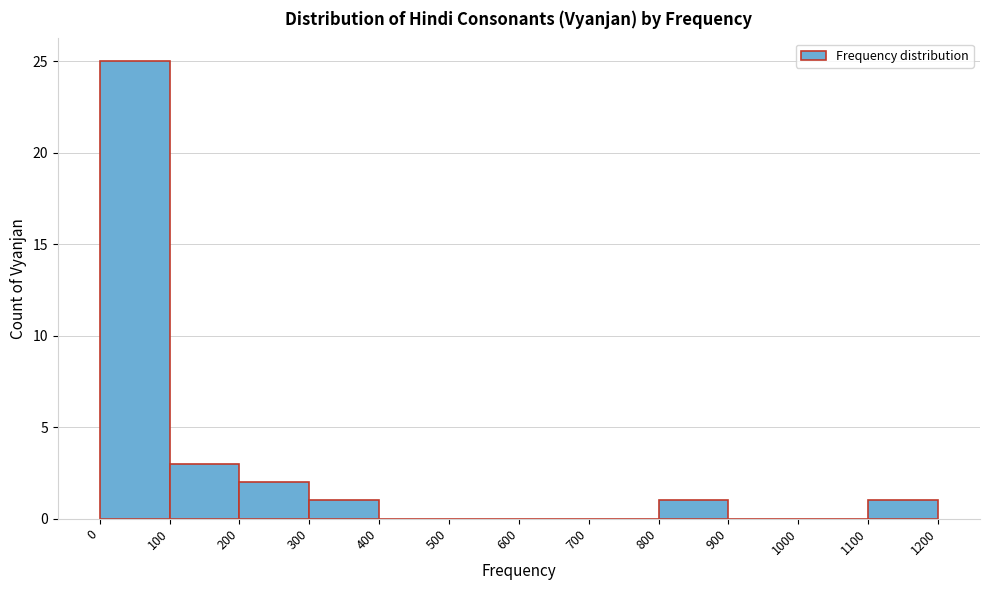

Reading left to right, transcribe this chart: for each bar, give the range it covers on the x-axis and its height. The values are not printed on the chart, so give them approximately, as read against the axis.

0 to 100: 25
100 to 200: 3
200 to 300: 2
300 to 400: 1
400 to 500: 0
500 to 600: 0
600 to 700: 0
700 to 800: 0
800 to 900: 1
900 to 1000: 0
1000 to 1100: 0
1100 to 1200: 1